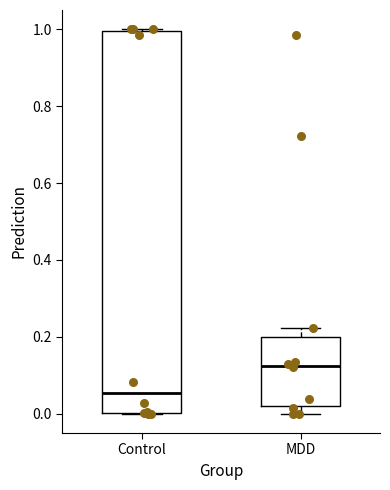

Which box's median line is the highest?

MDD